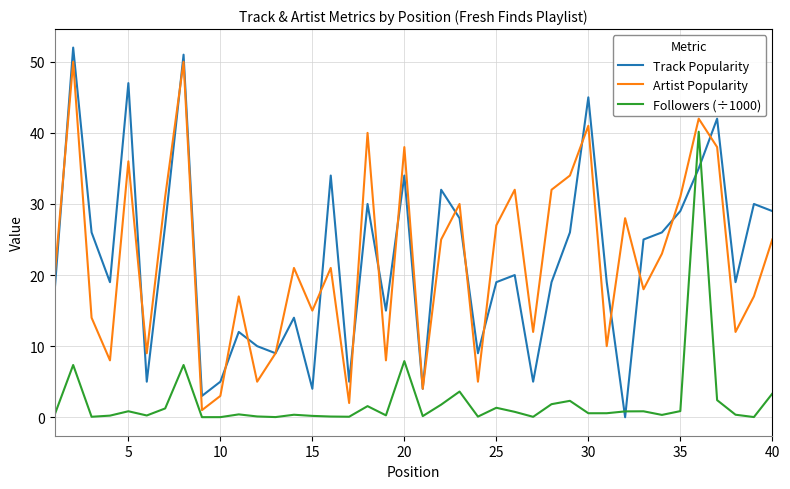

What is the greatest value displayed?

52.0